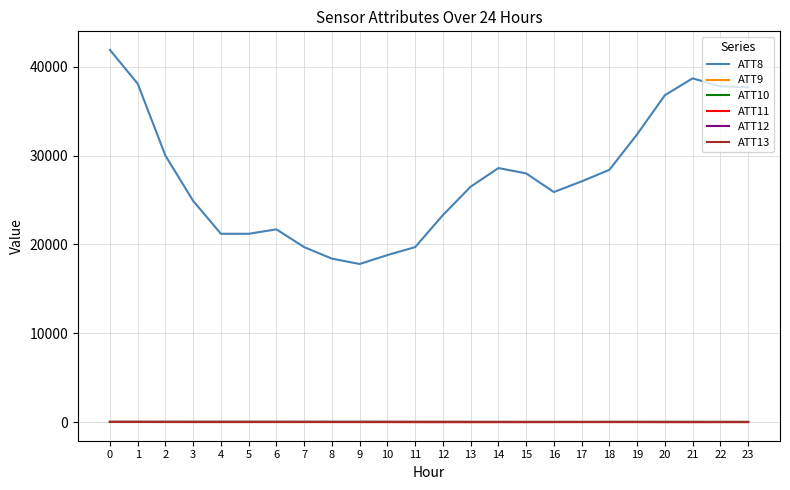

Is it true that ATT9 equals 9.9 at 17?

True